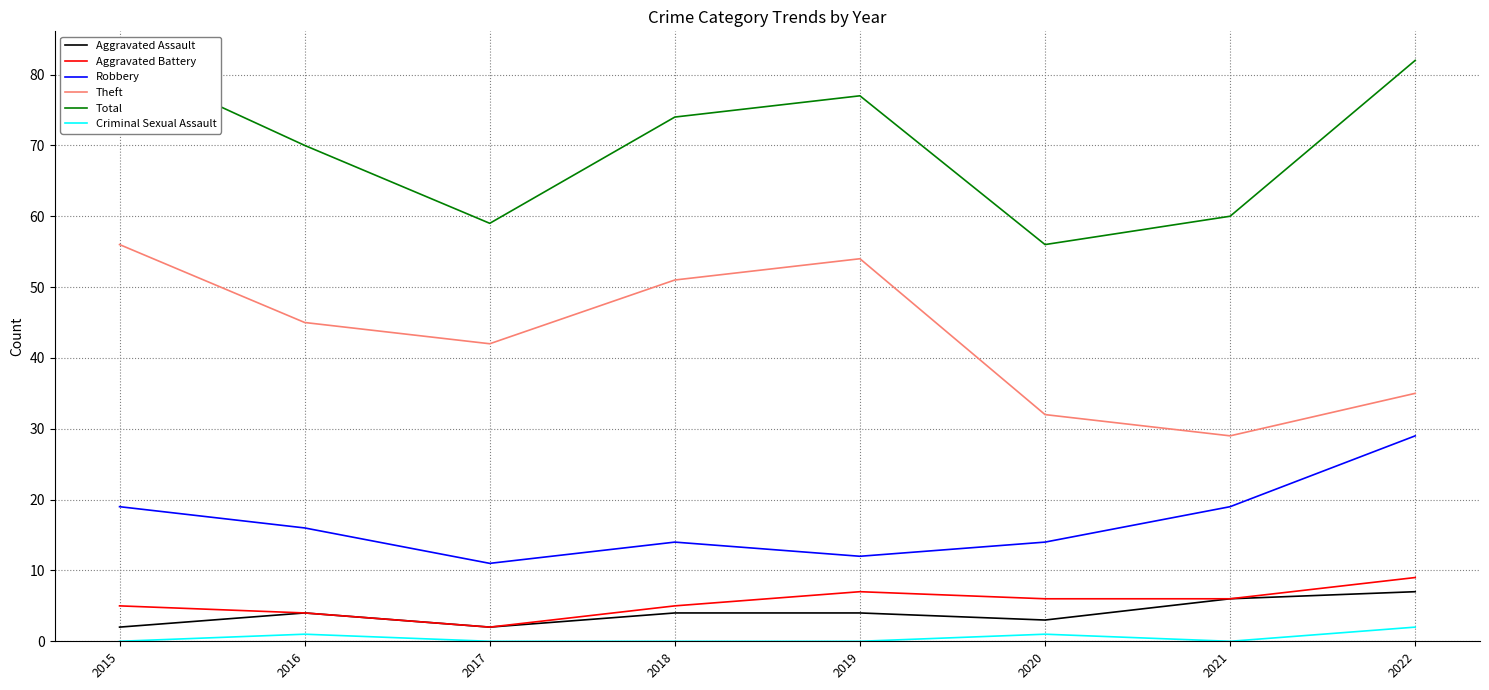

True or false: Theft and Aggravated Battery cross at least once.

False